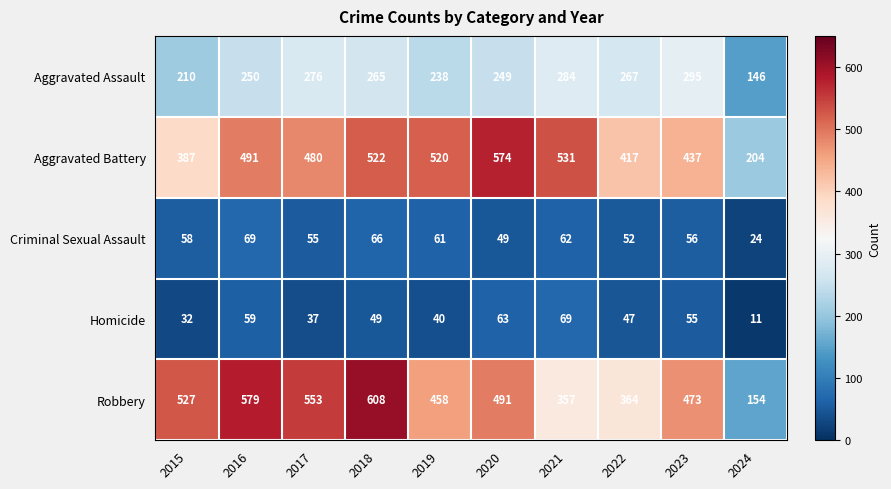

Which series has the widest spread of values?

Robbery